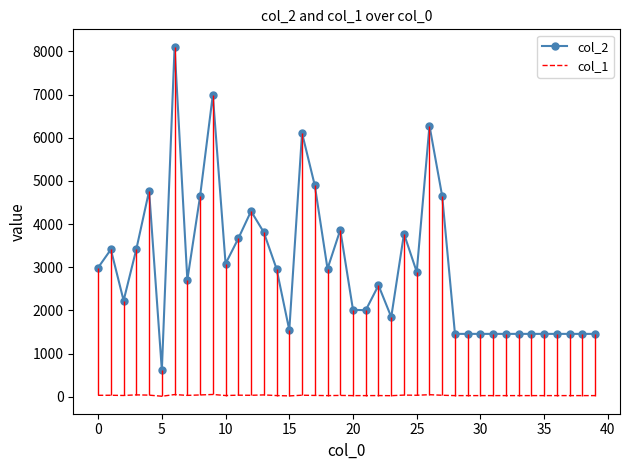

The col_1 series shows 27 at 22. True or false?

True